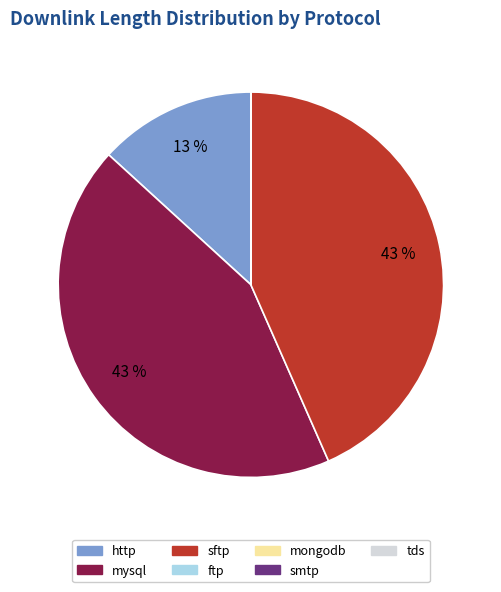

Is there a majority slice in this chart?

No